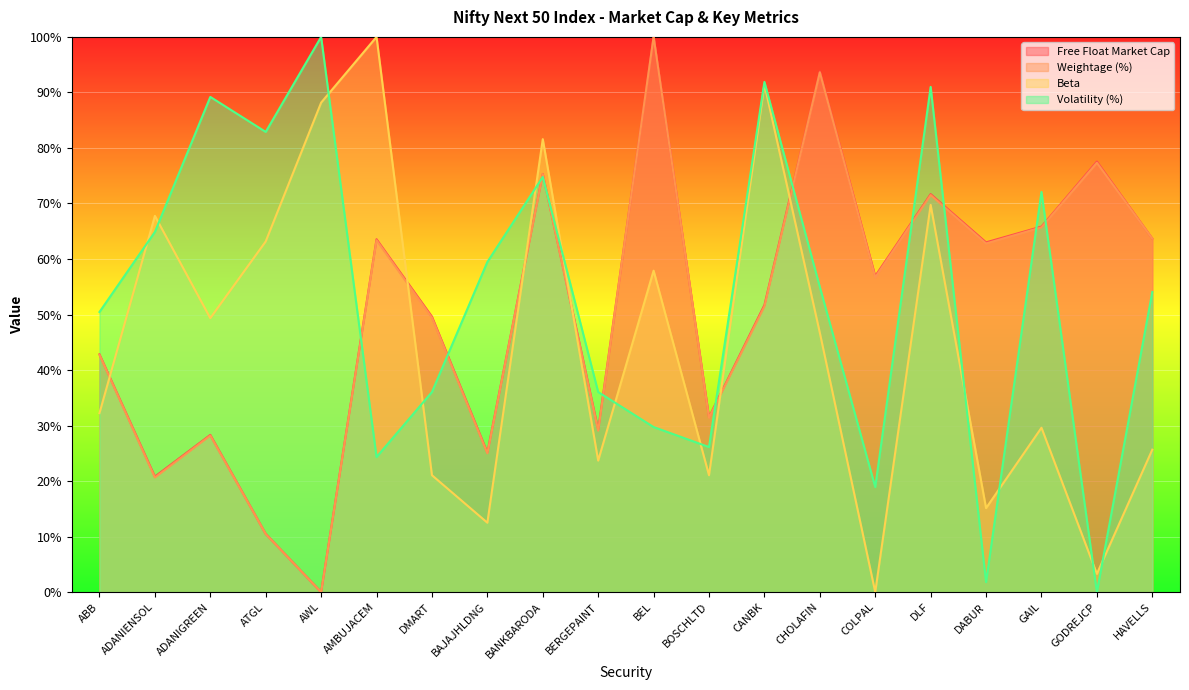

What is the approximate value of Weightage (%) at CANBK?

51.5